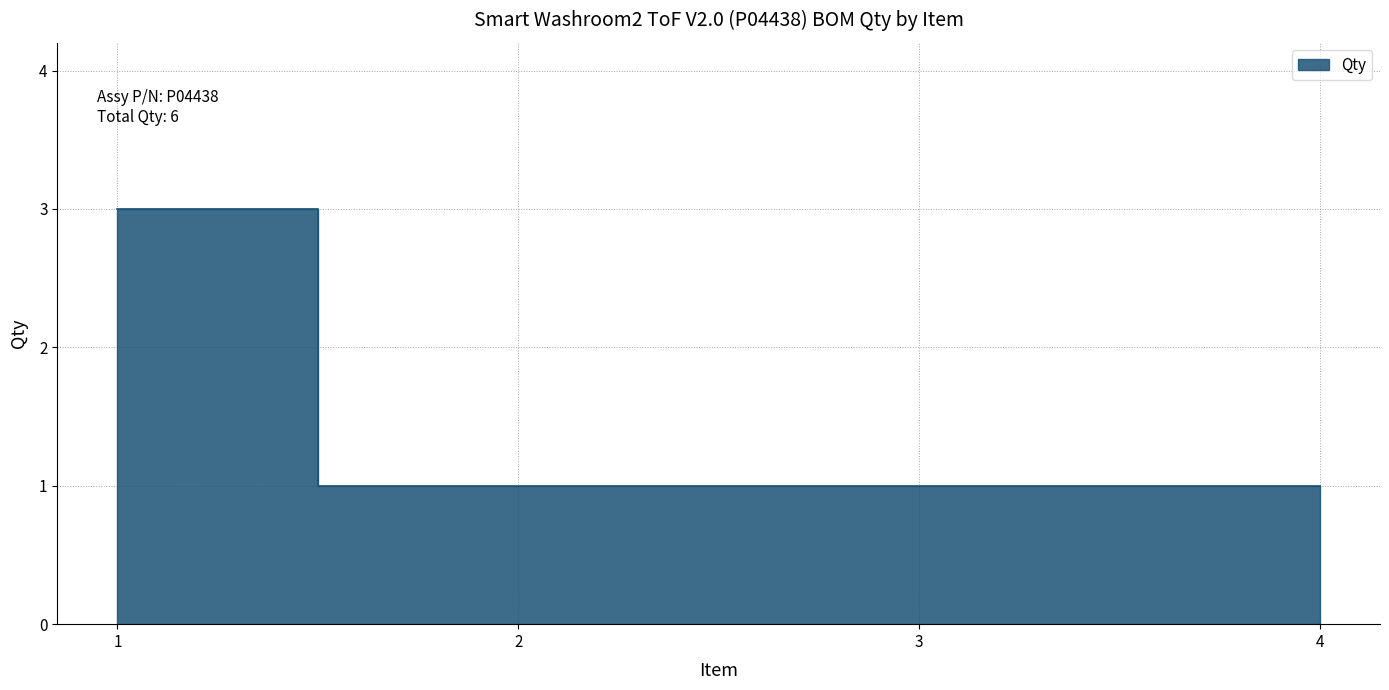

Reading left to right, extract all data points from this chart.

3	1	1	1